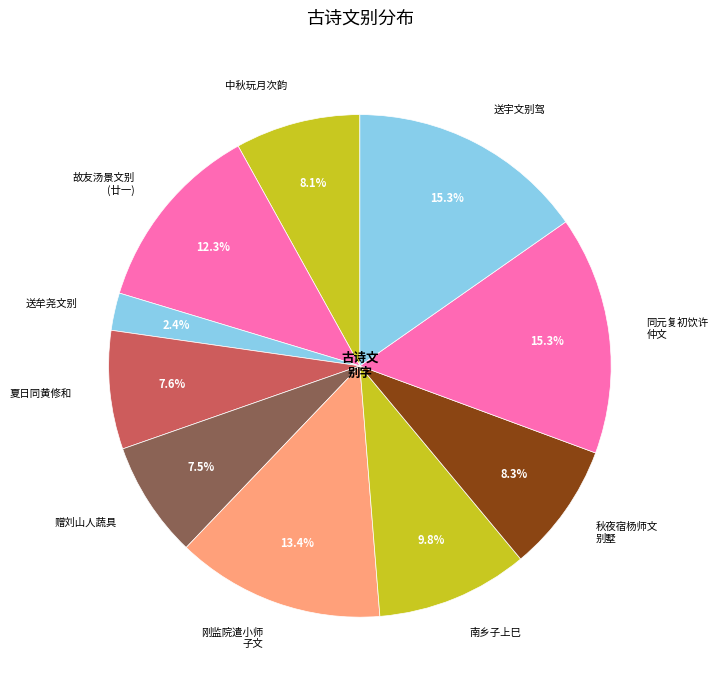

Which category has the smallest portion of the pie?

送牟尧文别